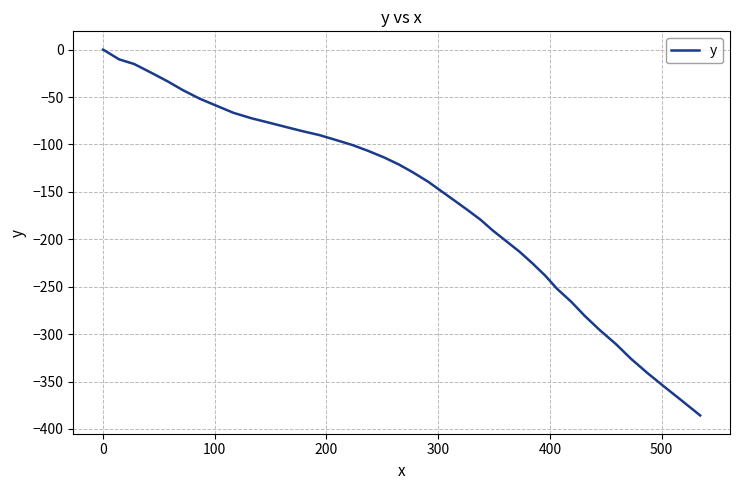

What is the difference between the maximum and second lowest values?

370.7